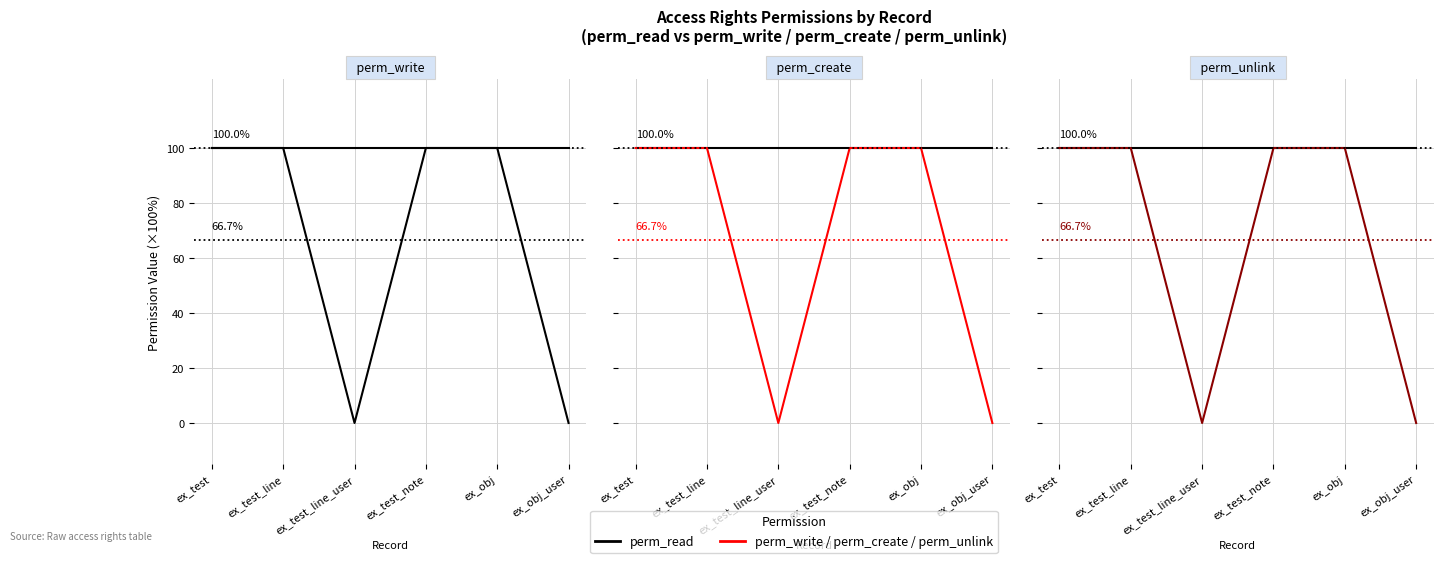

Reading left to right, transcribe all the data shown in this chart.

perm_read: ex_test=1	ex_test_line=1	ex_test_line_user=1	ex_test_note=1	ex_obj=1	ex_obj_user=1
perm_write: ex_test=1	ex_test_line=1	ex_test_line_user=0	ex_test_note=1	ex_obj=1	ex_obj_user=0
perm_create: ex_test=1	ex_test_line=1	ex_test_line_user=0	ex_test_note=1	ex_obj=1	ex_obj_user=0
perm_unlink: ex_test=1	ex_test_line=1	ex_test_line_user=0	ex_test_note=1	ex_obj=1	ex_obj_user=0